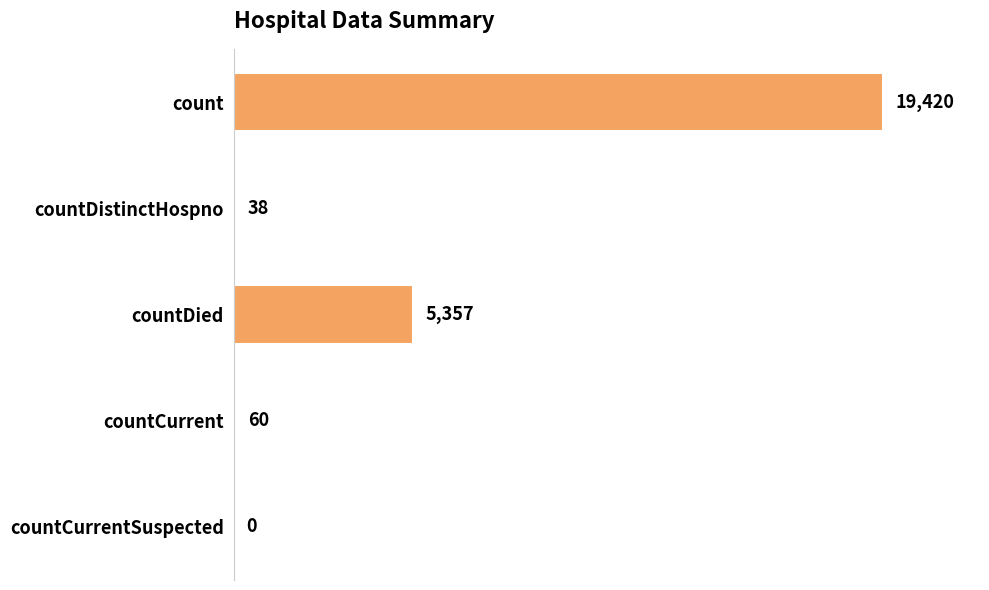

Count the number of categories in the chart.

5